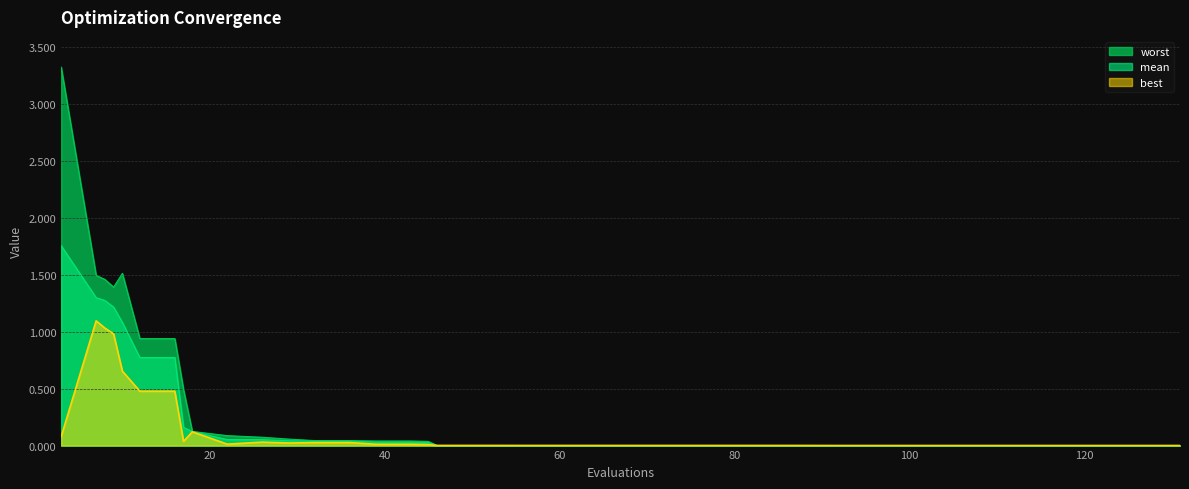

Rank the series by their maximum value, from highest to lowest.

worst, mean, best